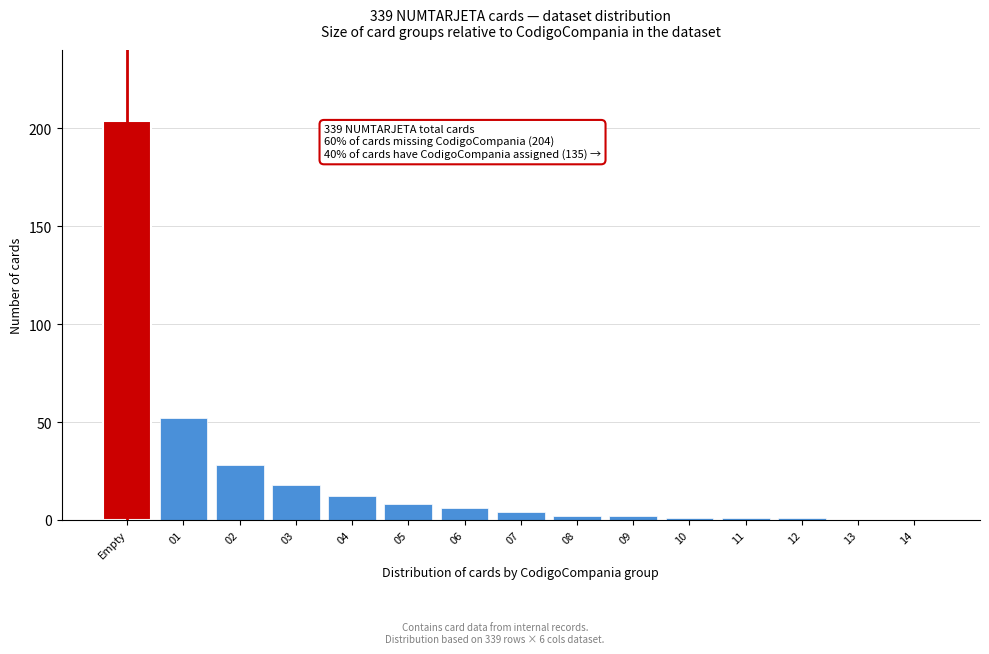

Reading left to right, what are all the values shown in this chart?

Empty=204	01=52	02=28	03=18	04=12	05=8	06=6	07=4	08=2	09=2	10=1	11=1	12=1	13=0	14=0